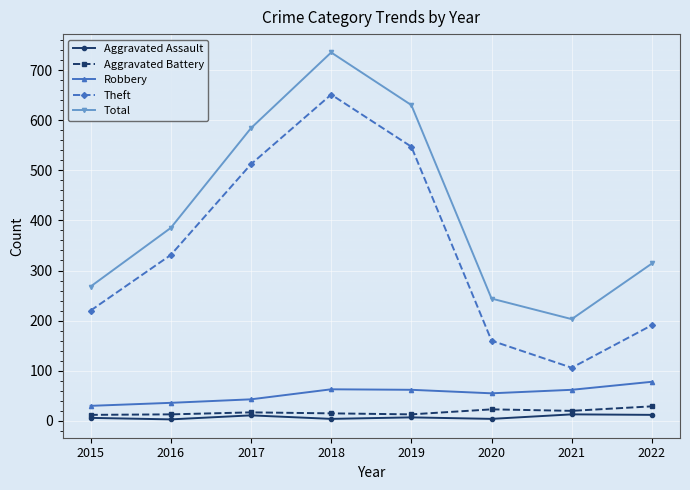

At which label does Theft reach its peak?

2018